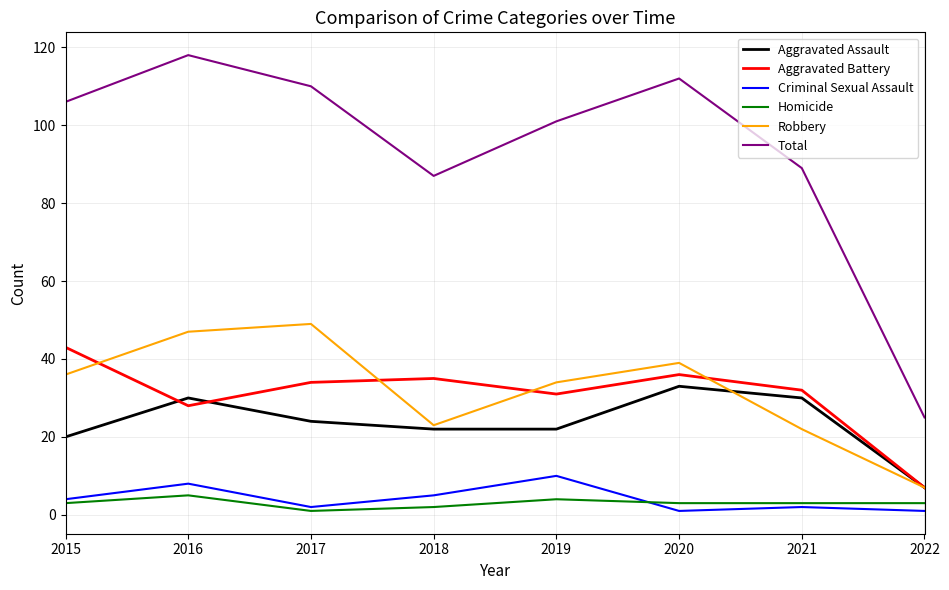

True or false: Aggravated Battery and Criminal Sexual Assault cross at least once.

False